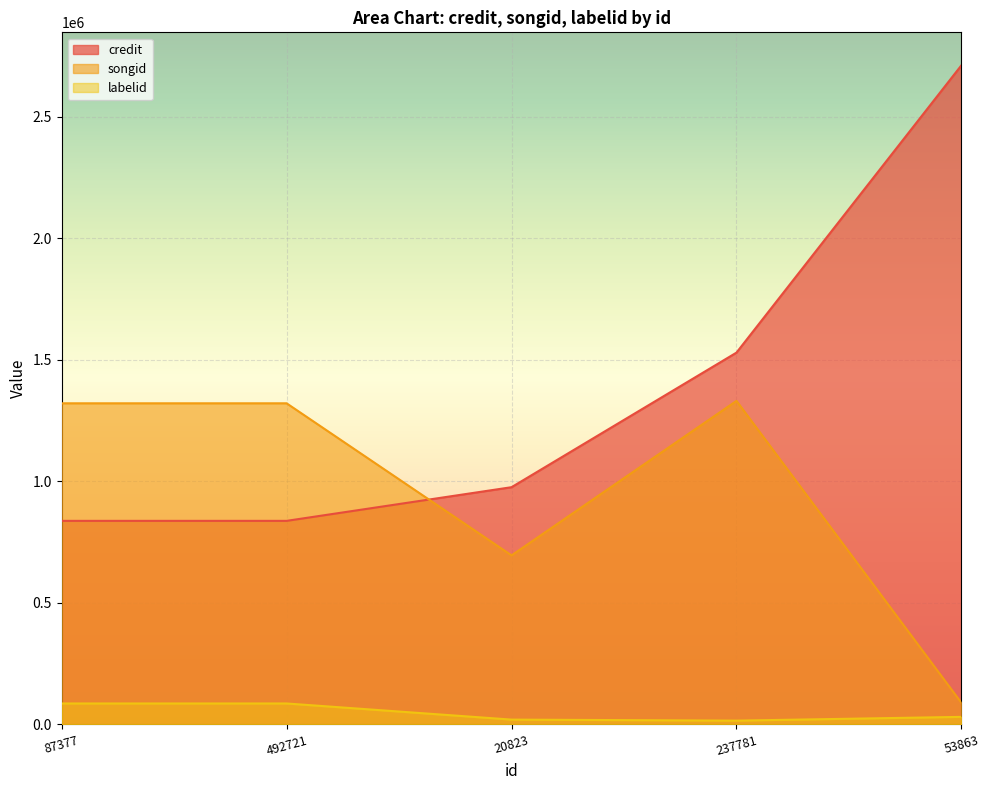

What position from the left is 53863?

5